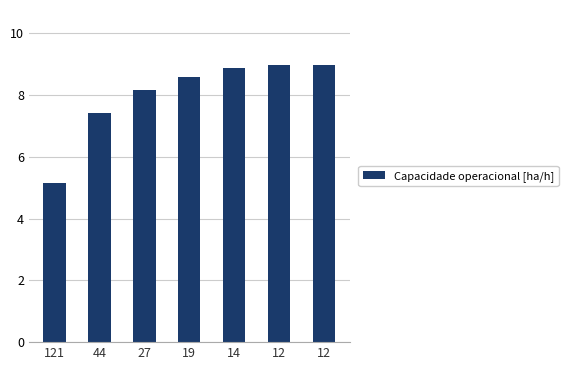

How many data points does each series have?

7